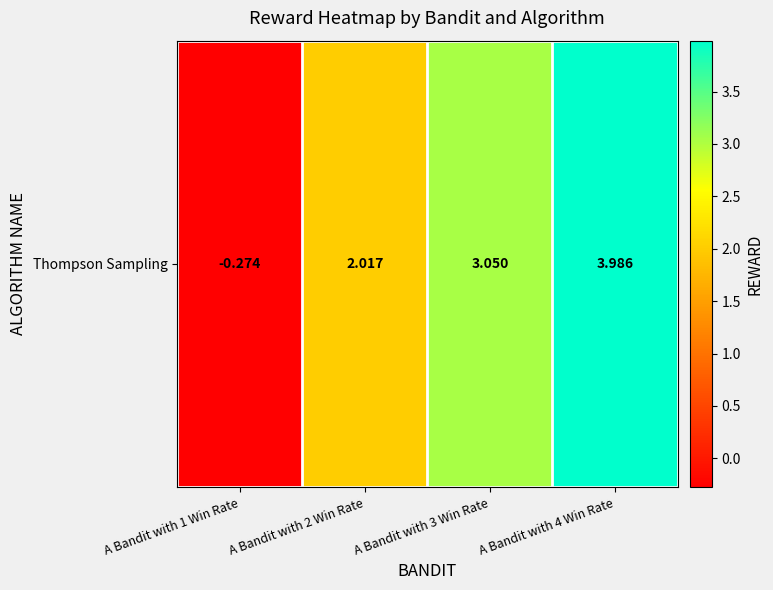

Where does the data first go above 3?

A Bandit with 3 Win Rate